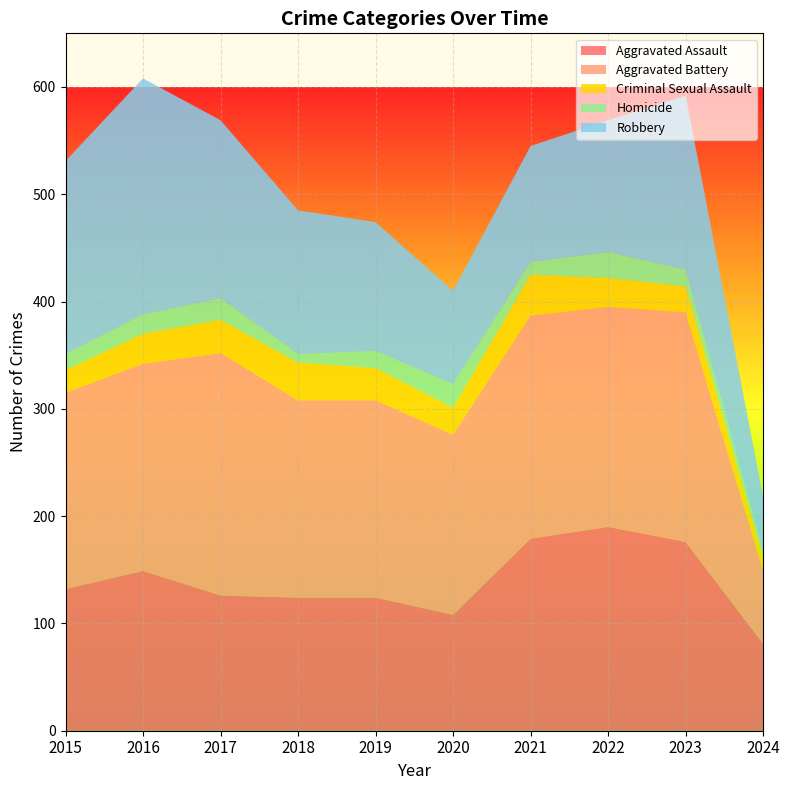

Reading left to right, transcribe all the data shown in this chart.

Aggravated Assault: 132	149	126	124	124	108	179	190	176	81
Aggravated Battery: 183	193	226	184	184	168	208	205	214	68
Criminal Sexual Assault: 21	28	31	35	30	25	38	27	24	13
Homicide: 15	18	20	8	16	22	12	24	16	5
Robbery: 180	220	166	134	120	87	108	123	162	51